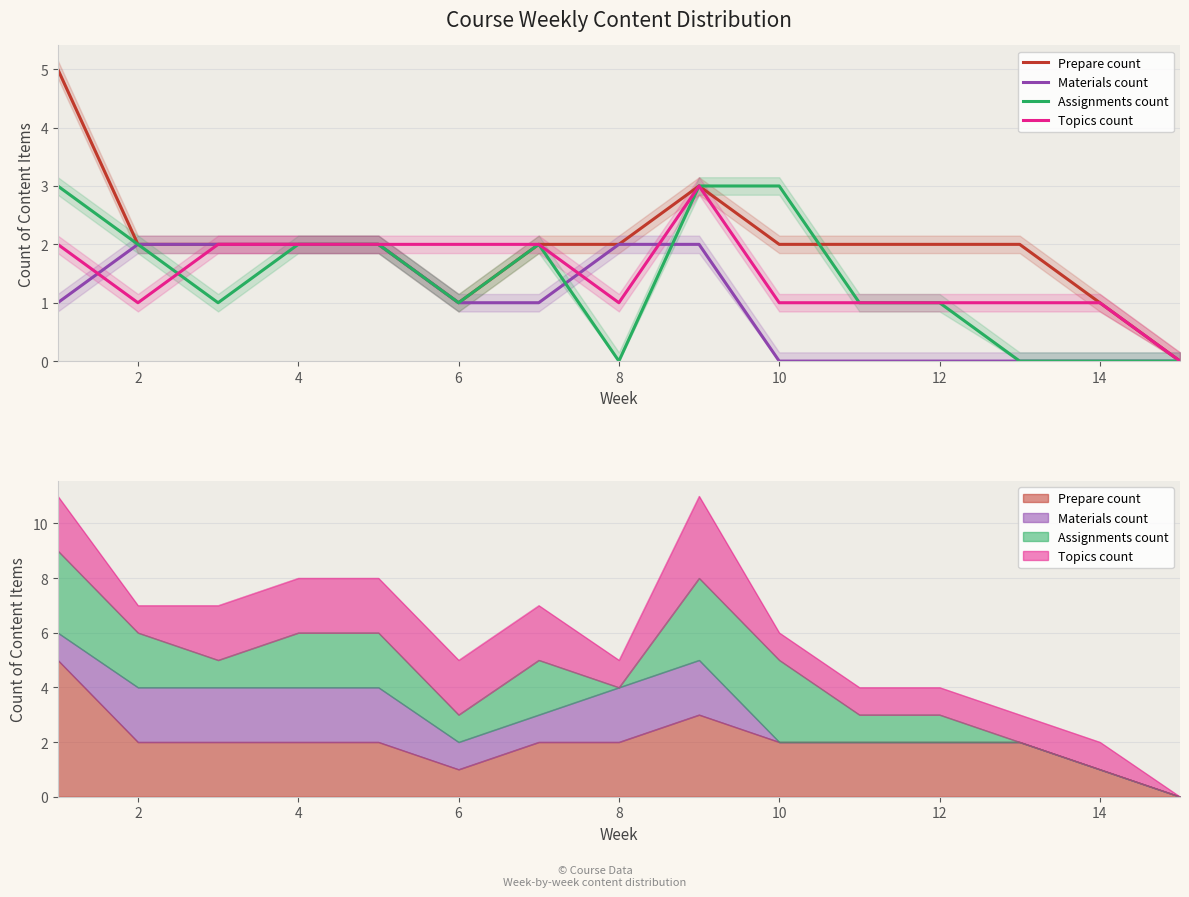

At how many categories does at least one series exceed 2?

3